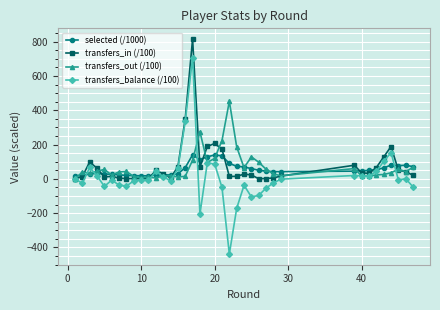

What is the lowest value of the transfers_balance (/100) series?

-438.2